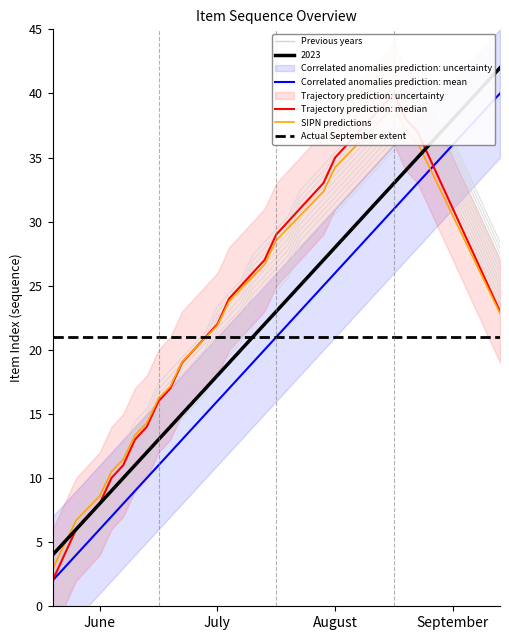

True or false: 2023 and Correlated anomalies prediction: mean intersect in this chart.

False